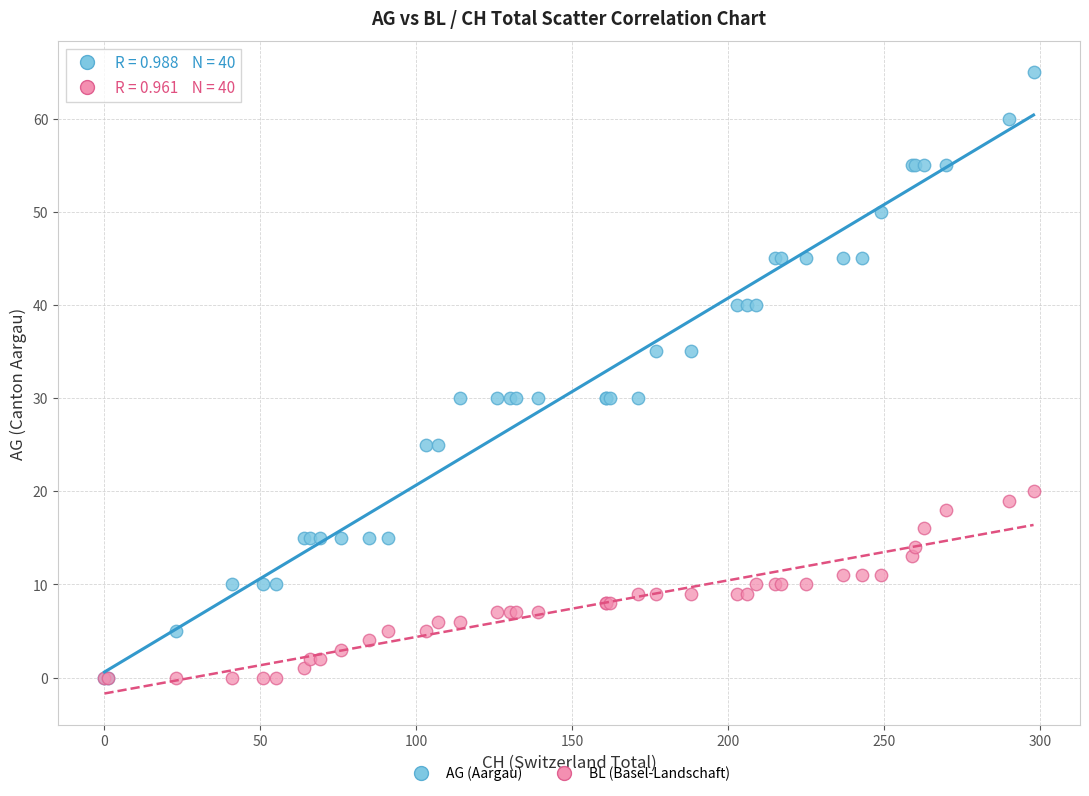

Which series reaches the maximum Y coordinate?

AG (Aargau)